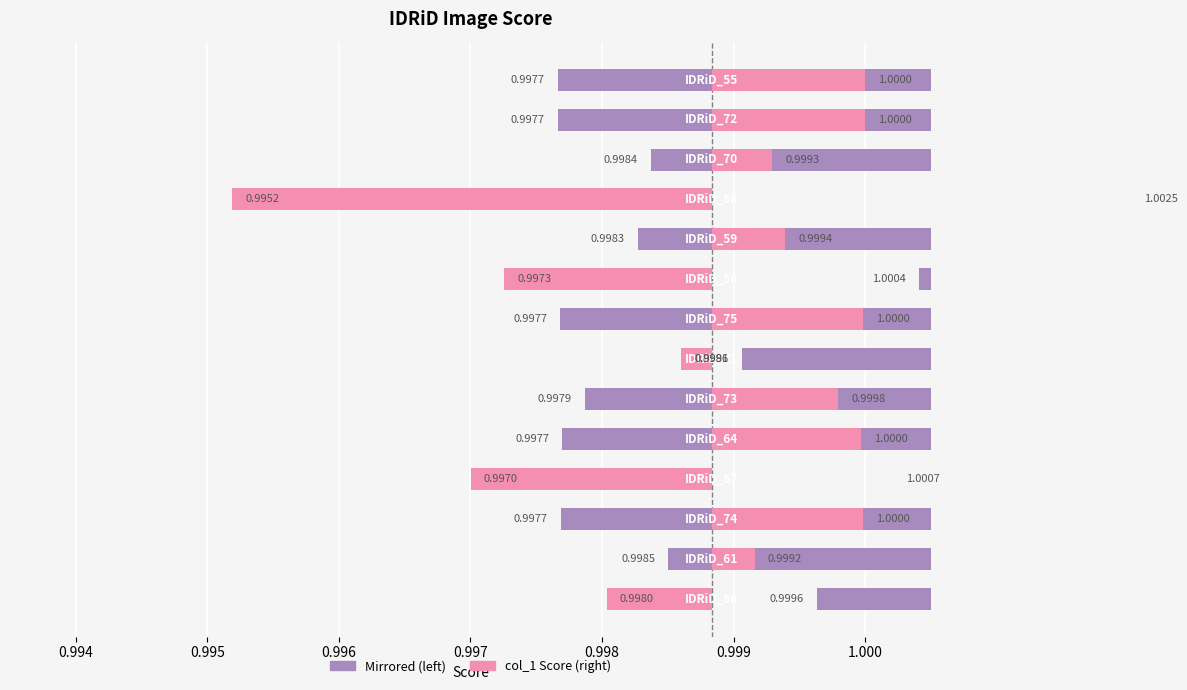

What is the label of the 10th bar from the right?

0.997